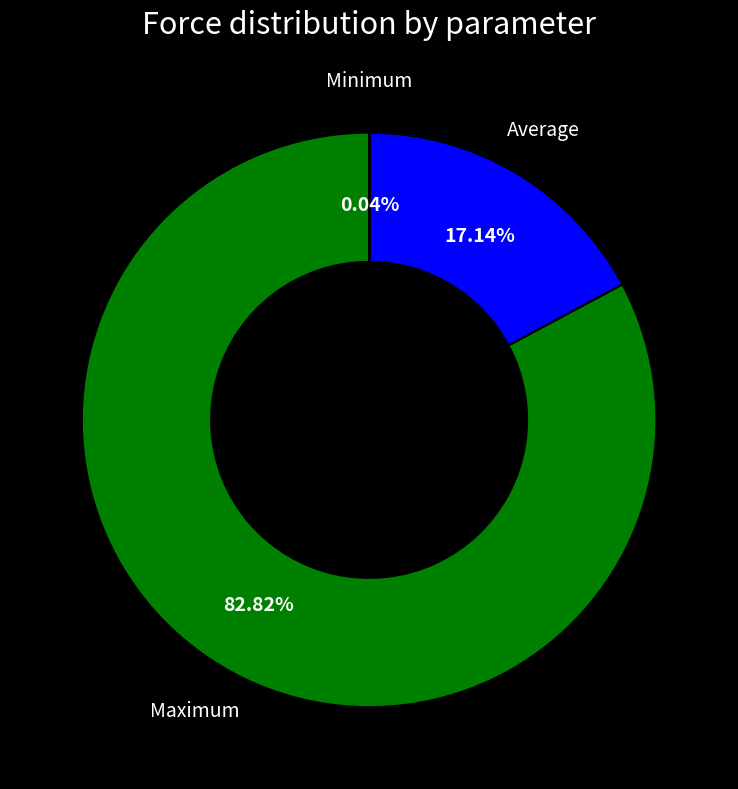

Which slice is the largest?

Maximum